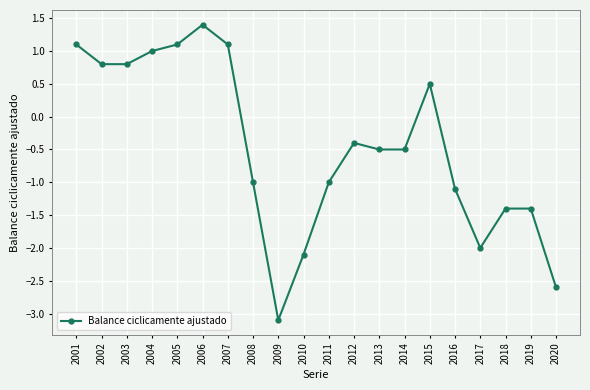

What is the change in value from 2009 to 2020?

+0.5